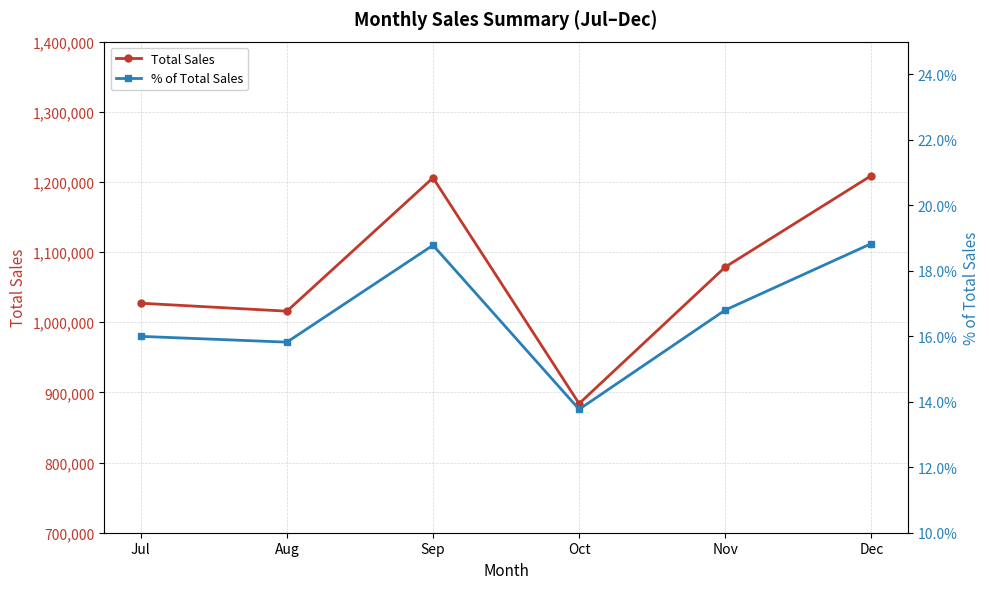

What is the maximum value shown in the chart?

1209017.0